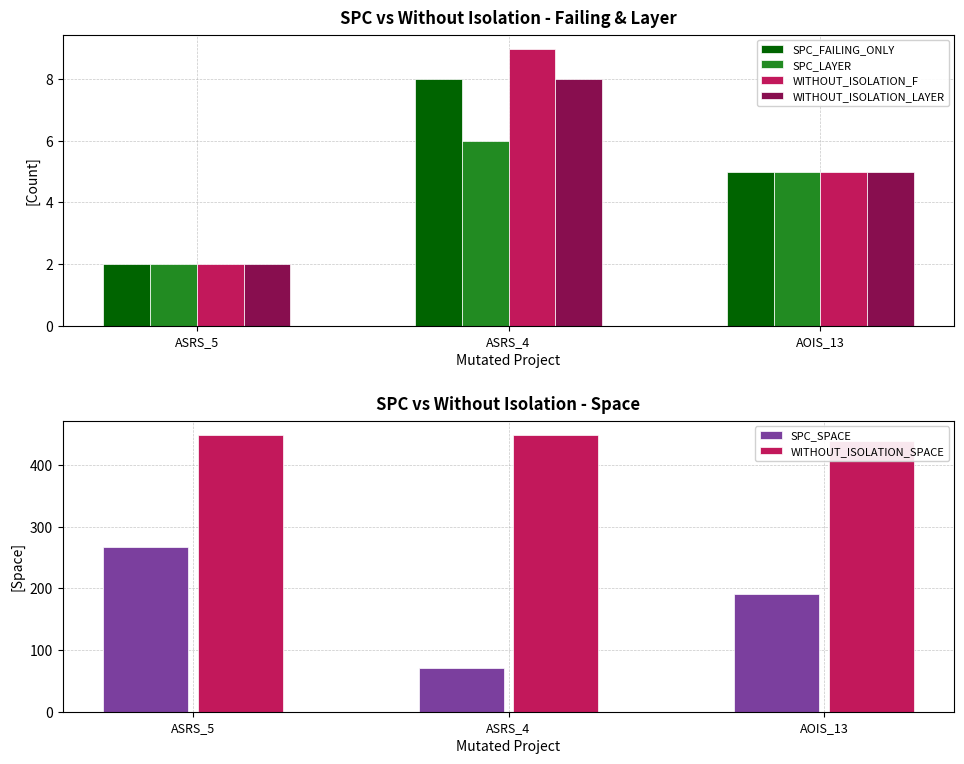

Is it true that WITHOUT_ISOLATION_SPACE equals 449 at ASRS_5?

True